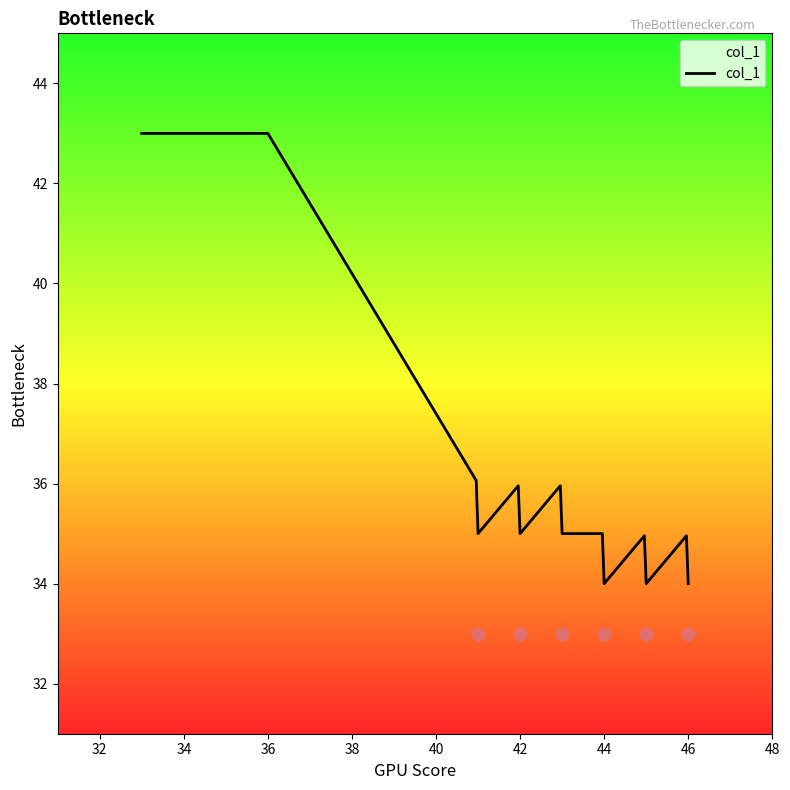

What is the change in value from 44 to 42?

+2